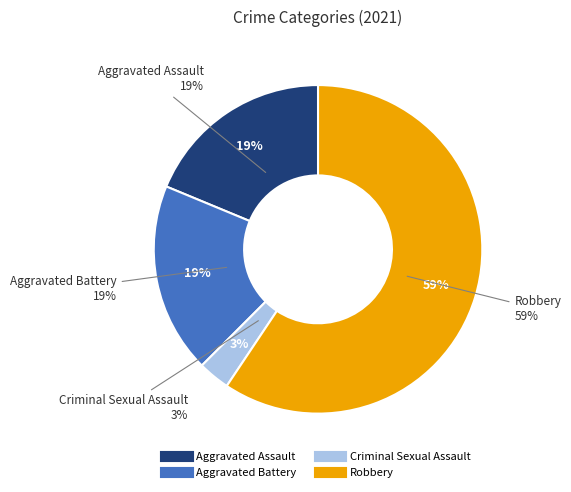

How many segments does this pie chart have?

4